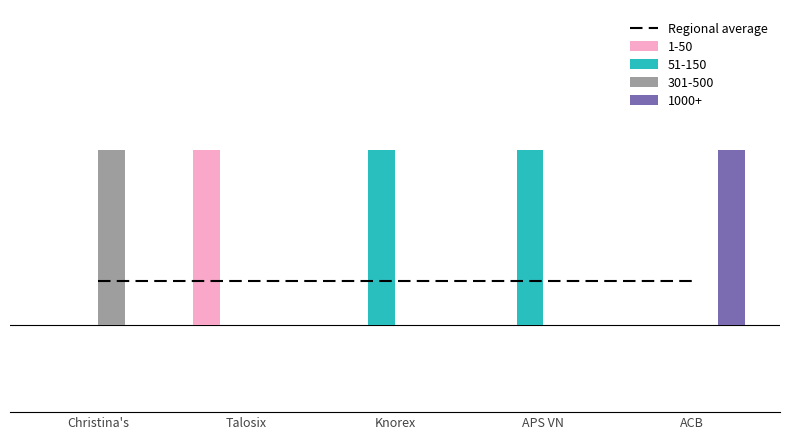

What is the label of the 5th bar from the right?

Christina's